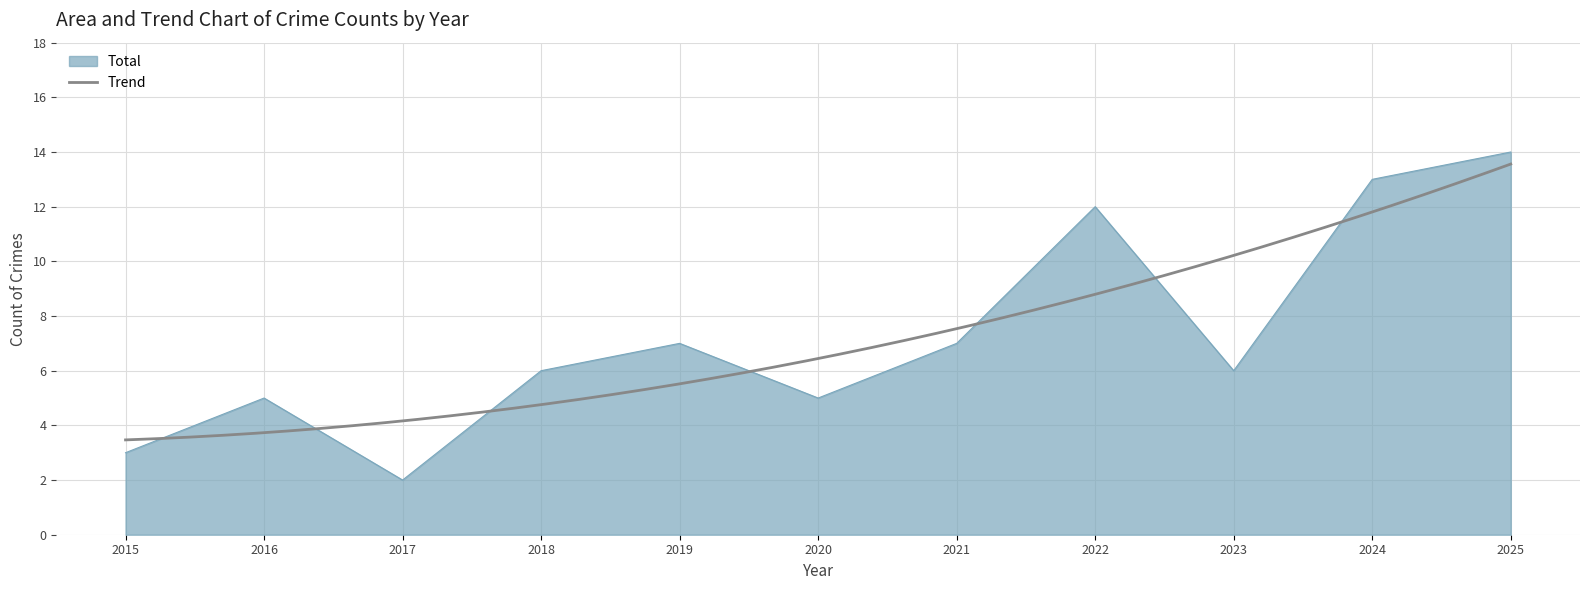

What is the greatest value displayed?

14